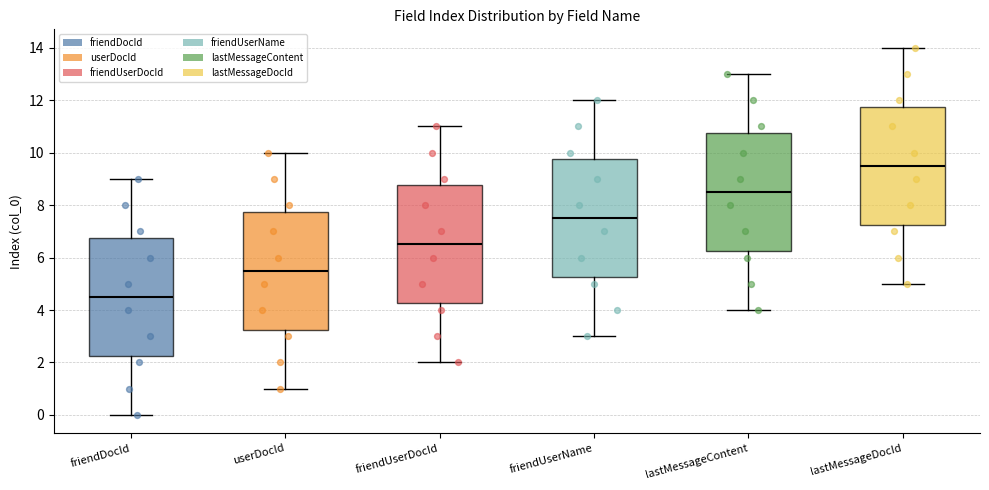

Reading left to right, transcribe this box plot: for each box, give where its median line is, the range the box spans, and where its two whiskers end, as read against the y-axis. The values are not printed on the chart, so give them approximately, as read against the axis.

friendDocId: median 4.6, box 2.2 to 6.8, whiskers 0.0 to 9.0
userDocId: median 5.6, box 3.2 to 7.8, whiskers 1.0 to 10.0
friendUserDocId: median 6.6, box 4.2 to 8.8, whiskers 2.0 to 11.0
friendUserName: median 7.6, box 5.2 to 9.8, whiskers 3.0 to 12.0
lastMessageContent: median 8.6, box 6.2 to 10.8, whiskers 4.0 to 13.0
lastMessageDocId: median 9.6, box 7.2 to 11.8, whiskers 5.0 to 14.0